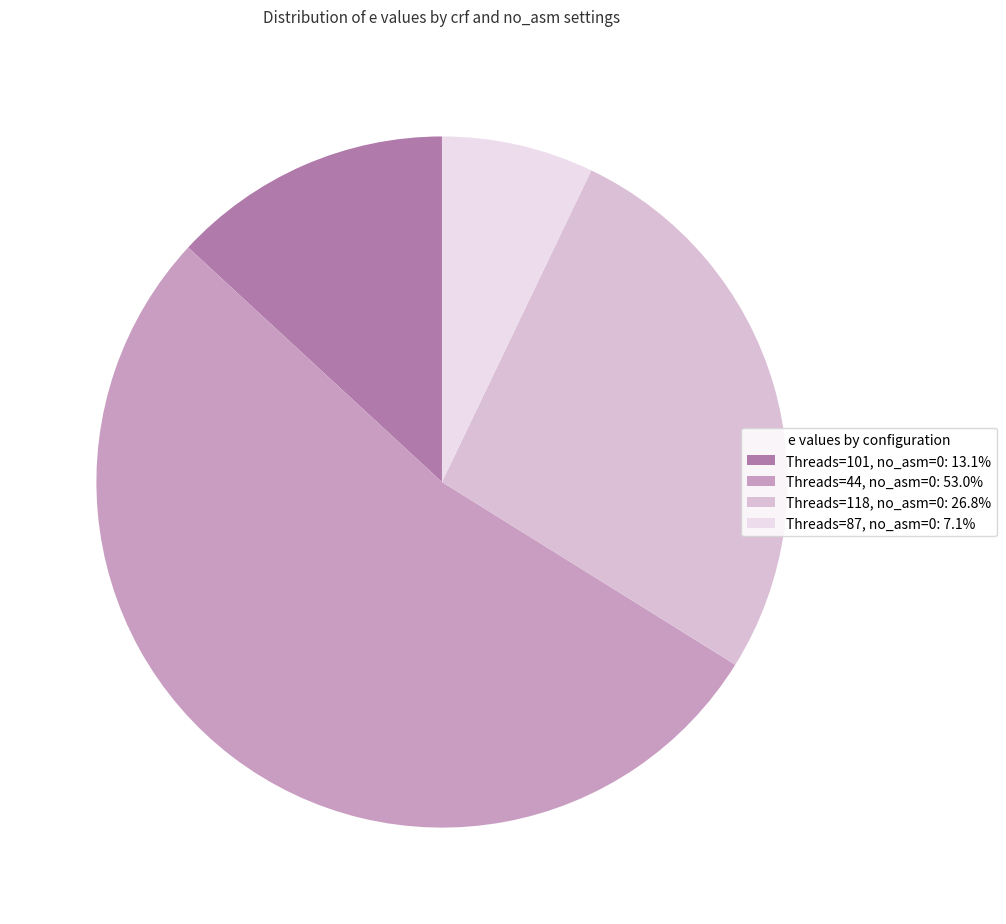

Does Threads=101, no_asm=0: 13.1% represent more than half of the total?

No